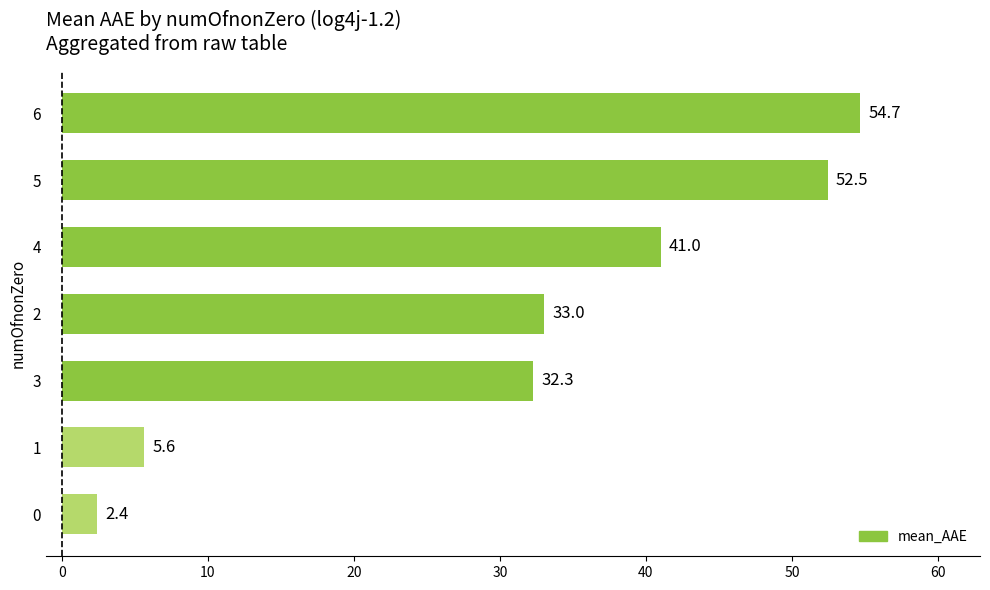

How many data points does each series have?

7